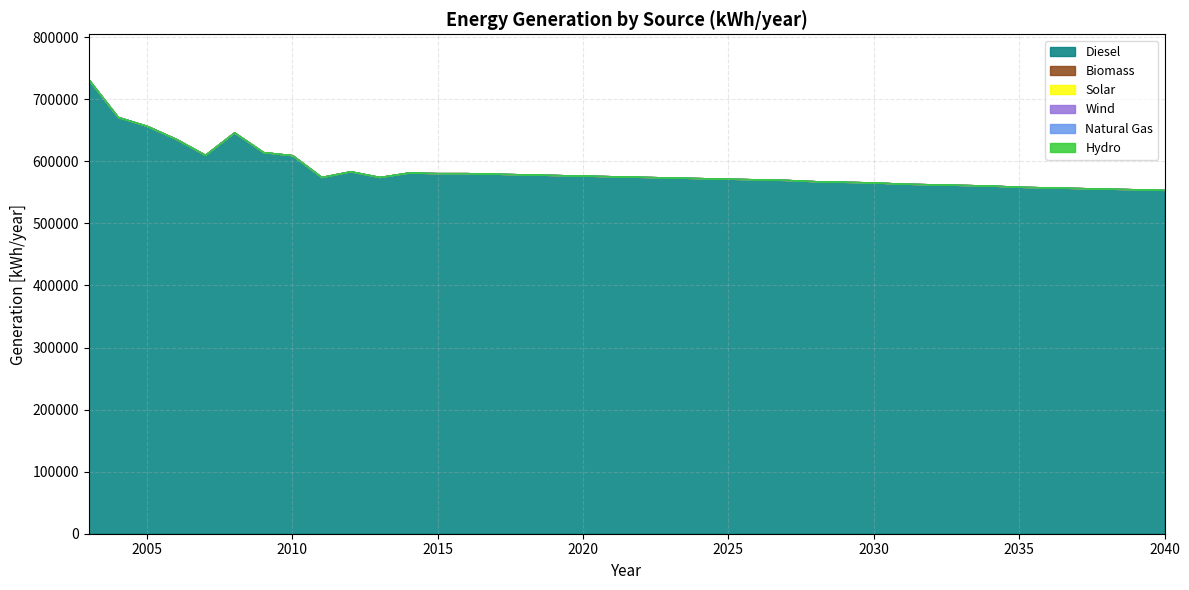

What is the difference between the Diesel values at 2040 and 2013?

20741